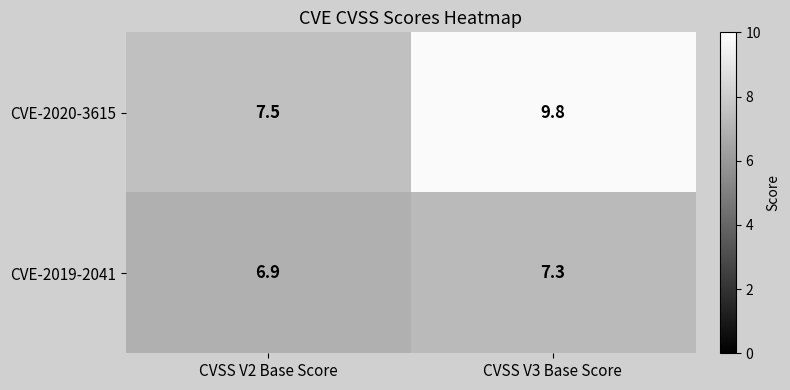

Which series changed the most between CVSS V2 Base Score and CVSS V3 Base Score?

CVE-2020-3615